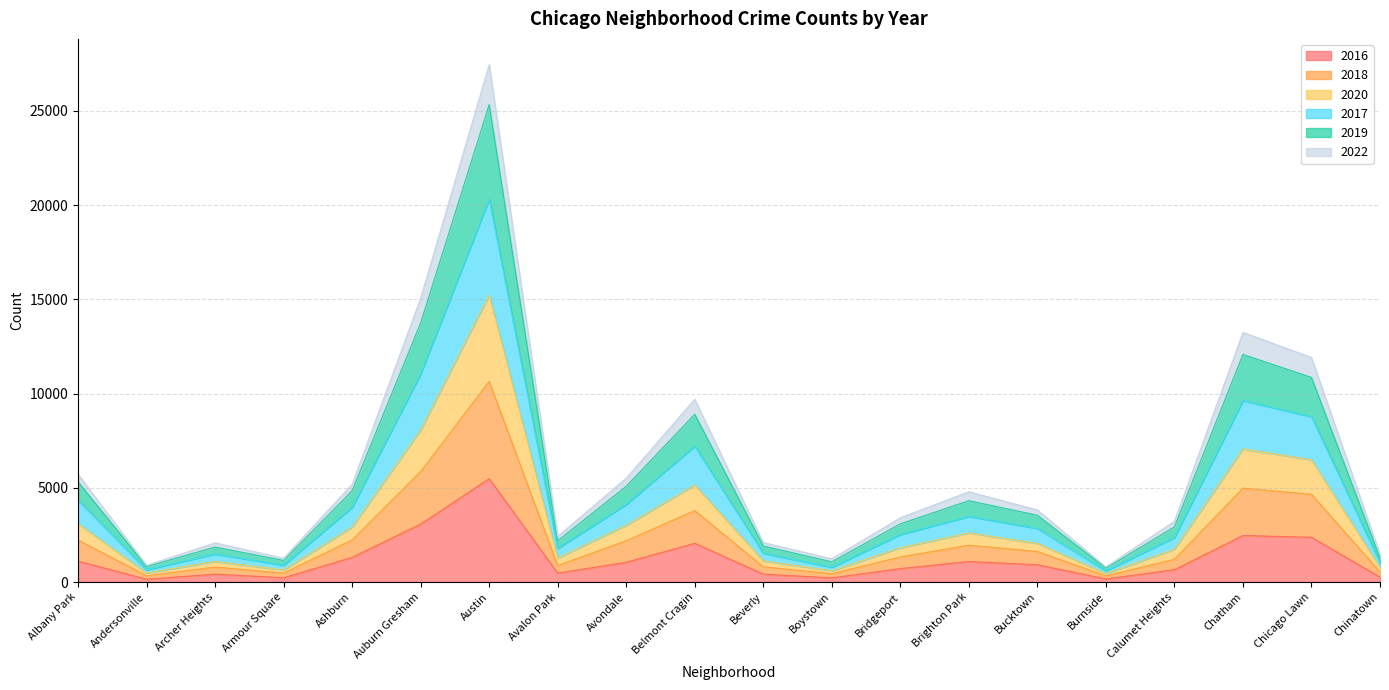

What are all the series names shown in the legend?

2016, 2018, 2020, 2017, 2019, 2022